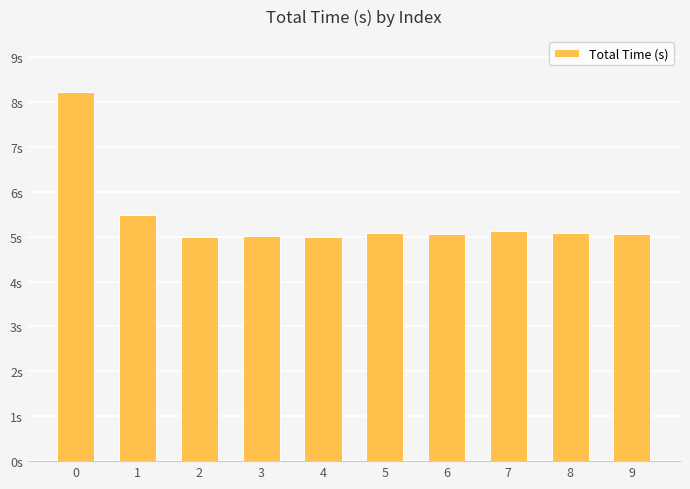

List the labels in order of value, smallest first.

2, 4, 3, 6, 9, 5, 8, 7, 1, 0